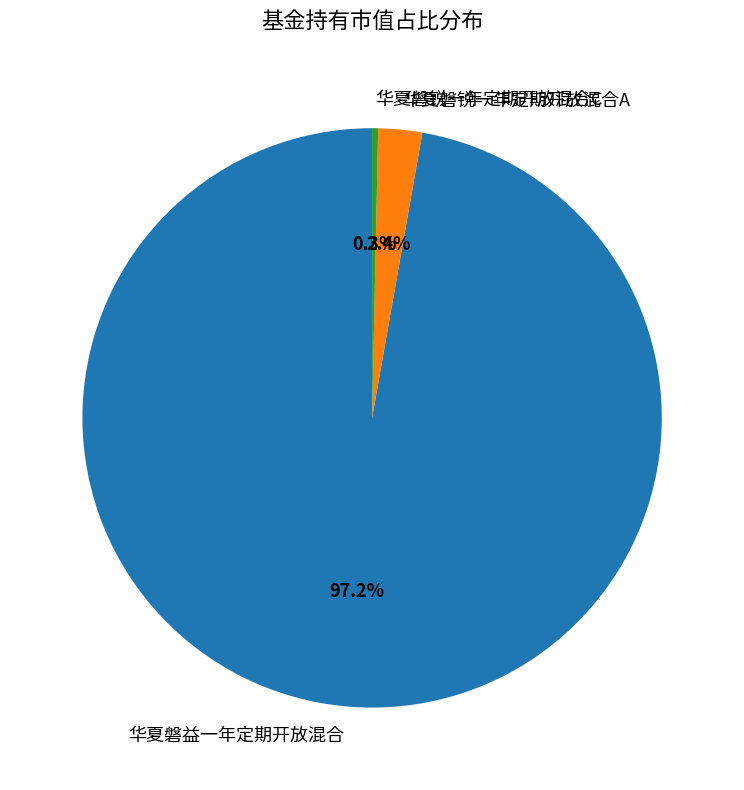

What is the total percentage of 华夏磐益一年定期开放混合 and 华夏磐锐一年定期开放混合C?

97.6%